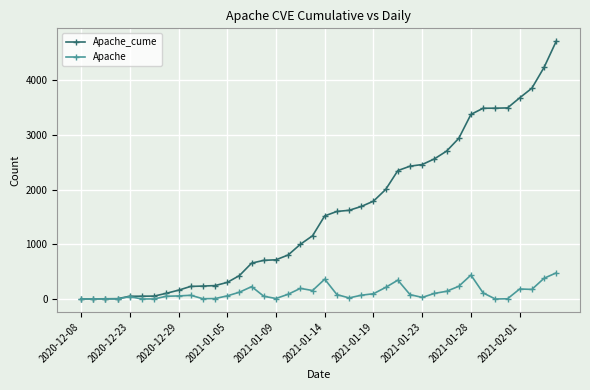

True or false: Apache has more than 0 points higher than both neighbors.

True